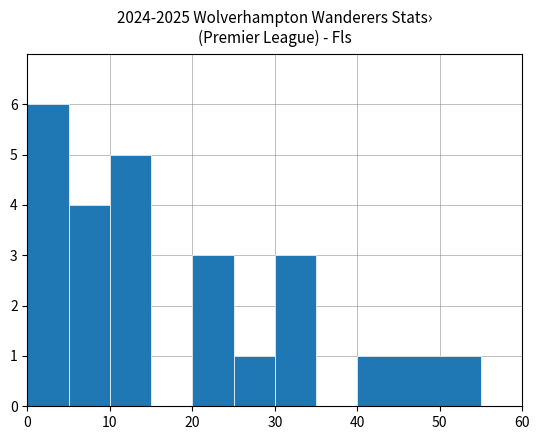

What is the sum of the values at 20 and 35?

3